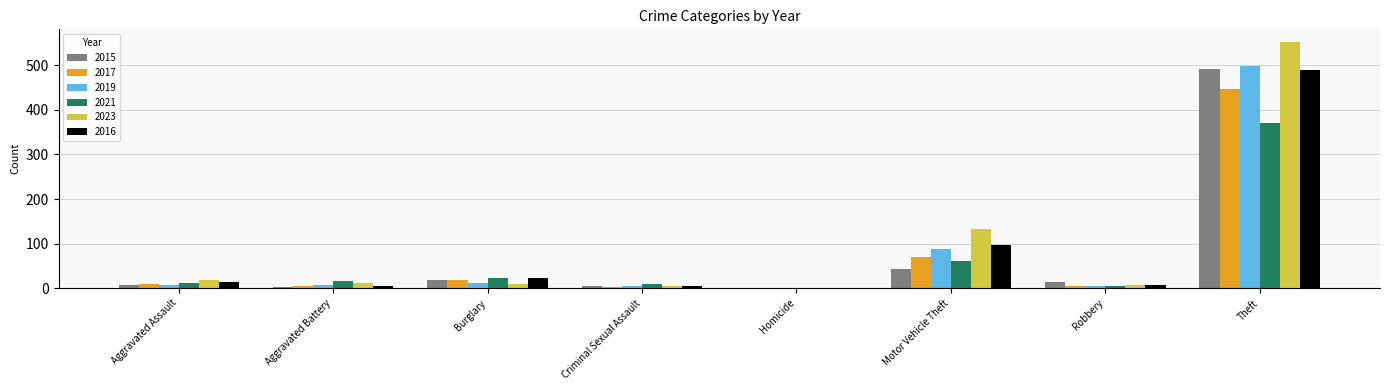

Which series has the widest spread of values?

2023